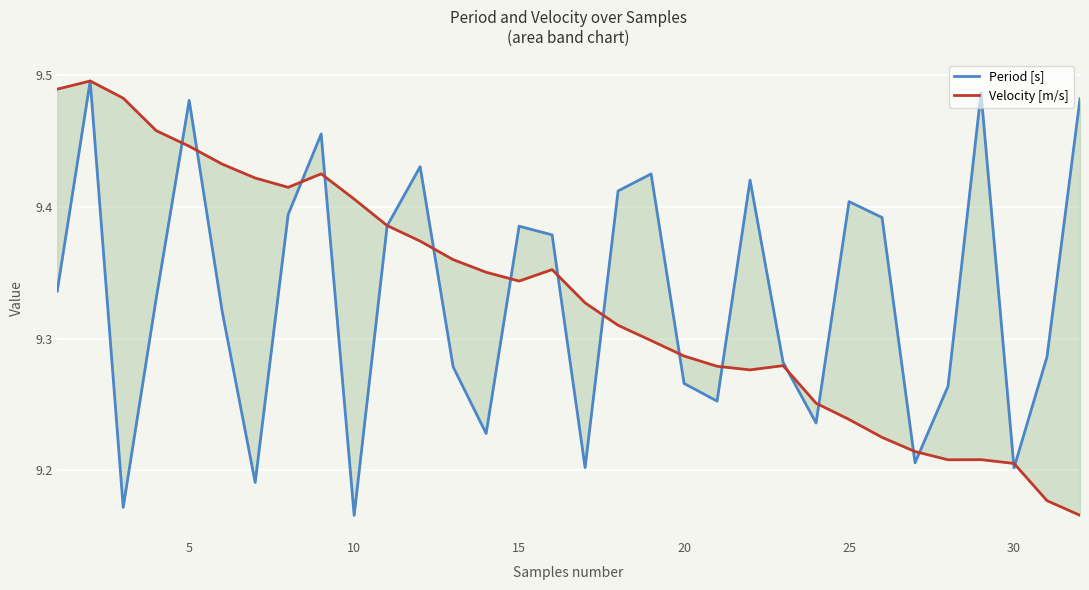

How many interior local valleys does the Period [s] series have?

9